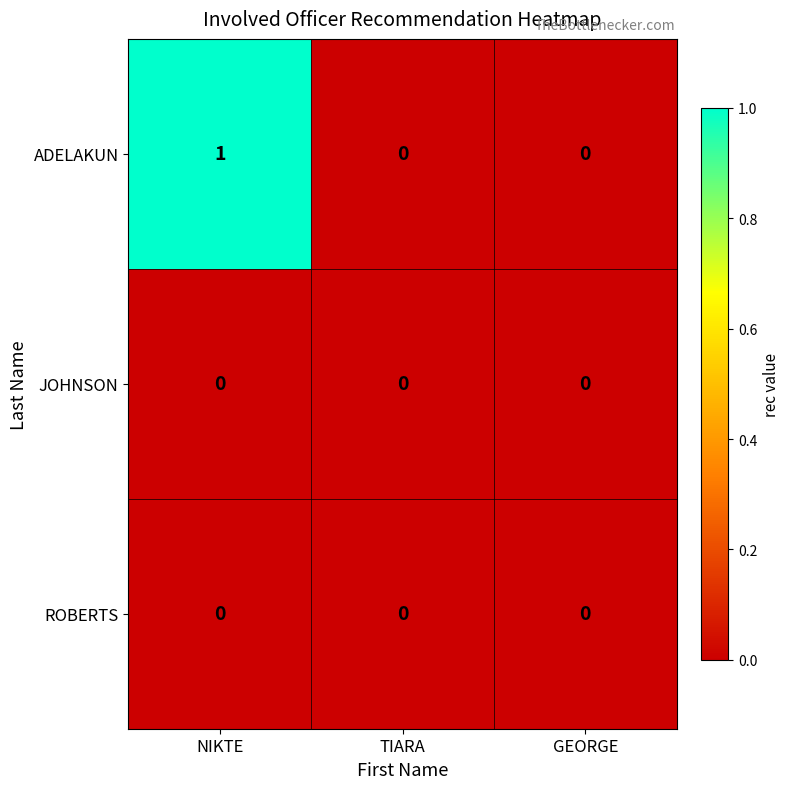

Which label corresponds to the largest value in the chart?

NIKTE